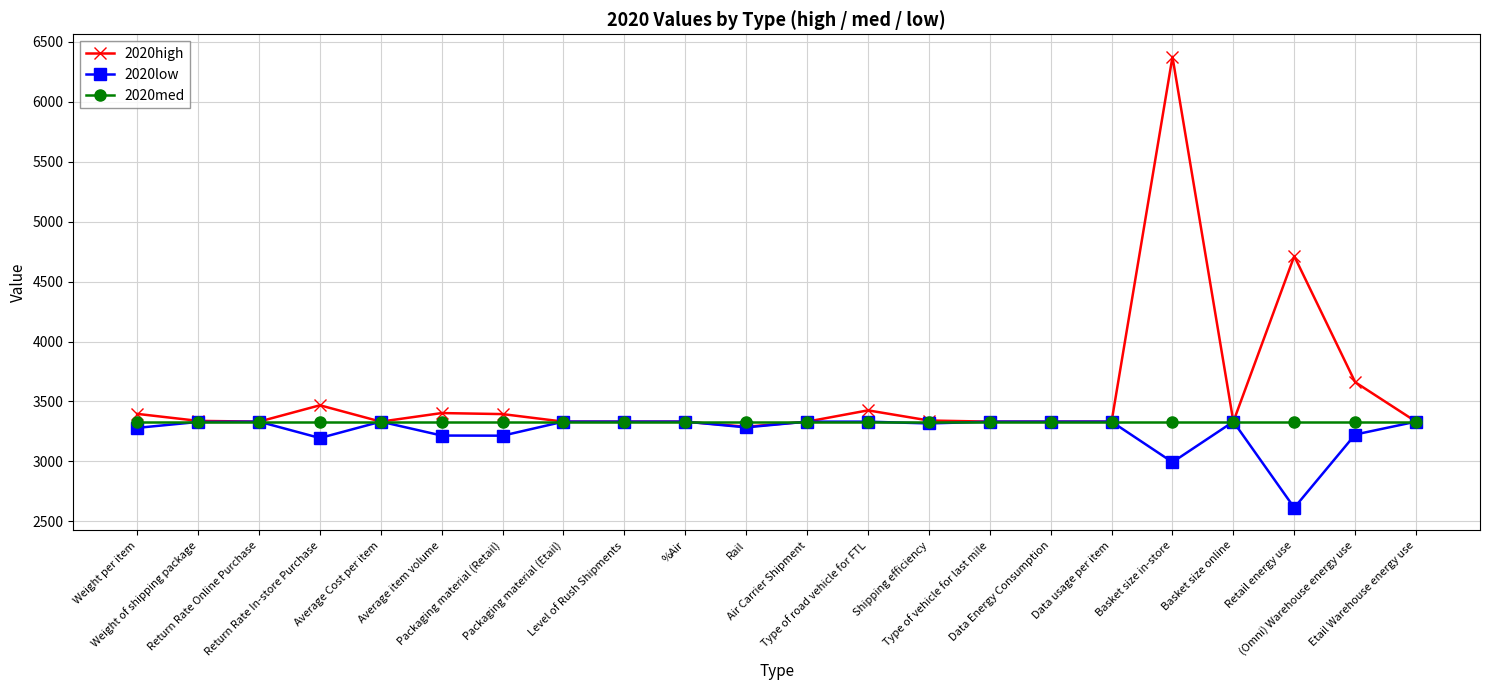

Where is the first local minimum for 2020low?

Return Rate In-store Purchase